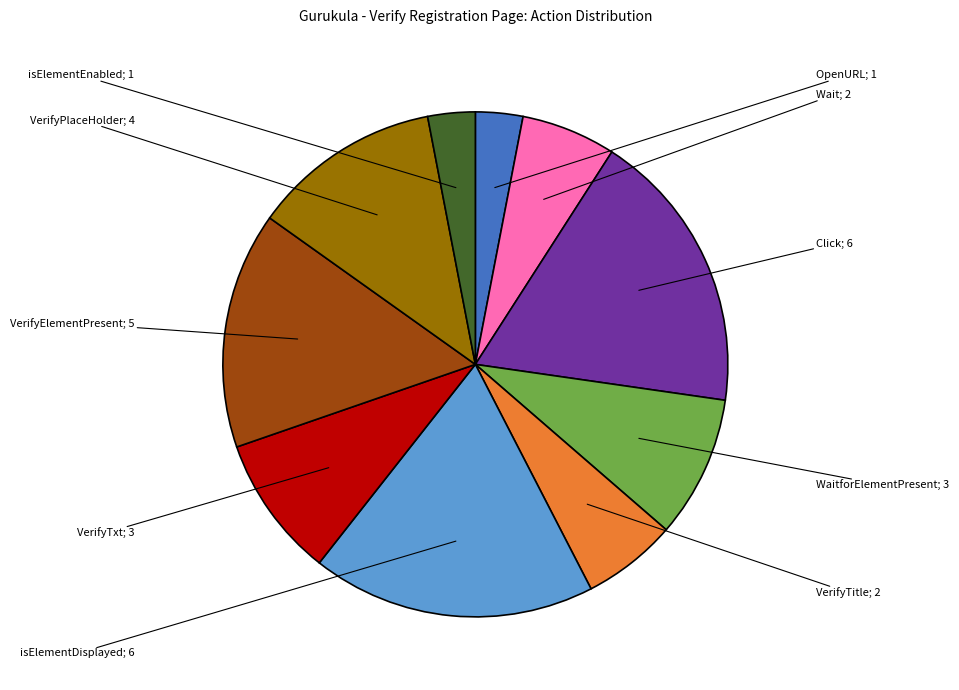

Is there any slice that represents more than half of the pie?

No